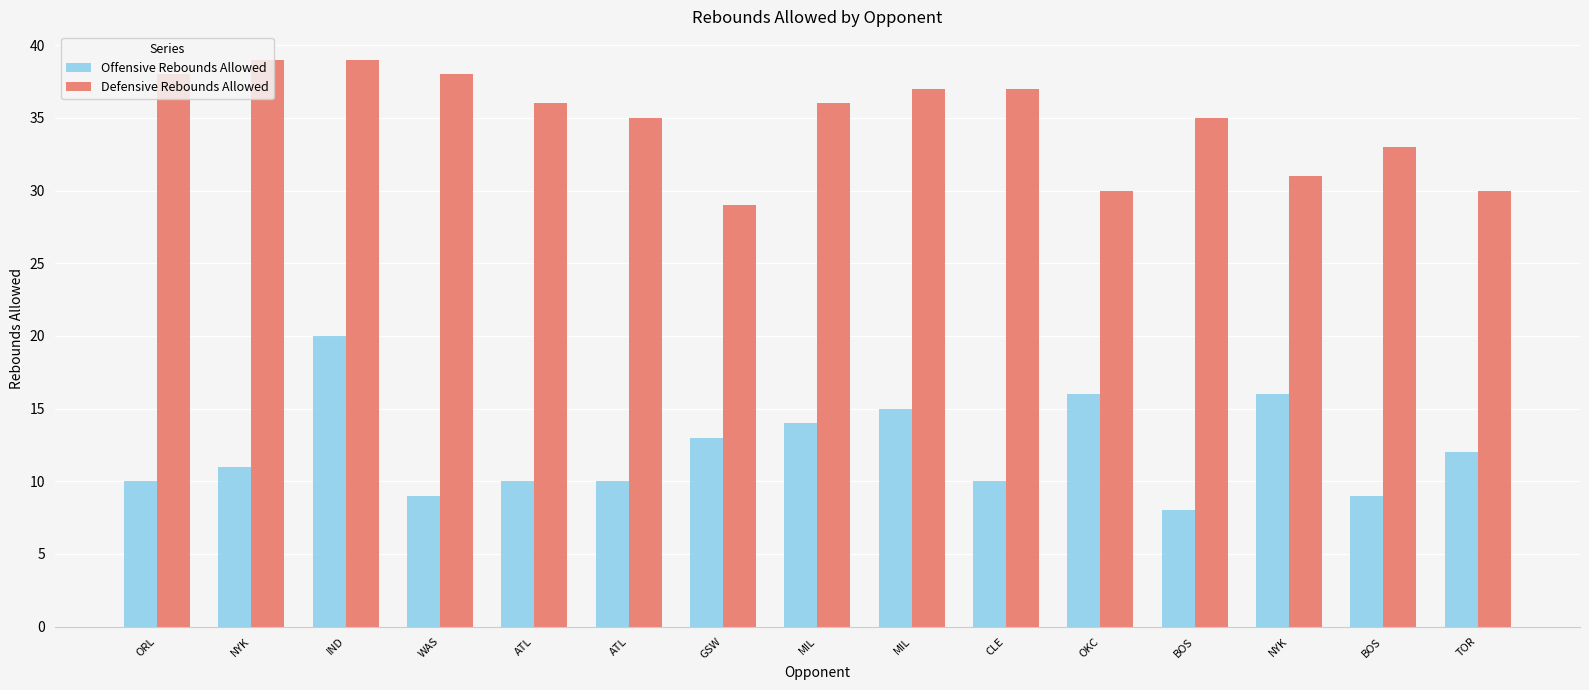

At how many categories does at least one series exceed 30?

12